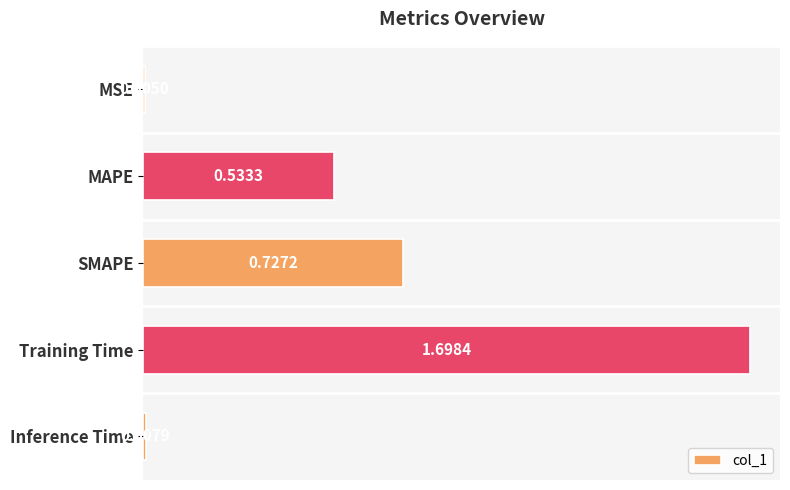

Which label corresponds to the largest value in the chart?

Training Time